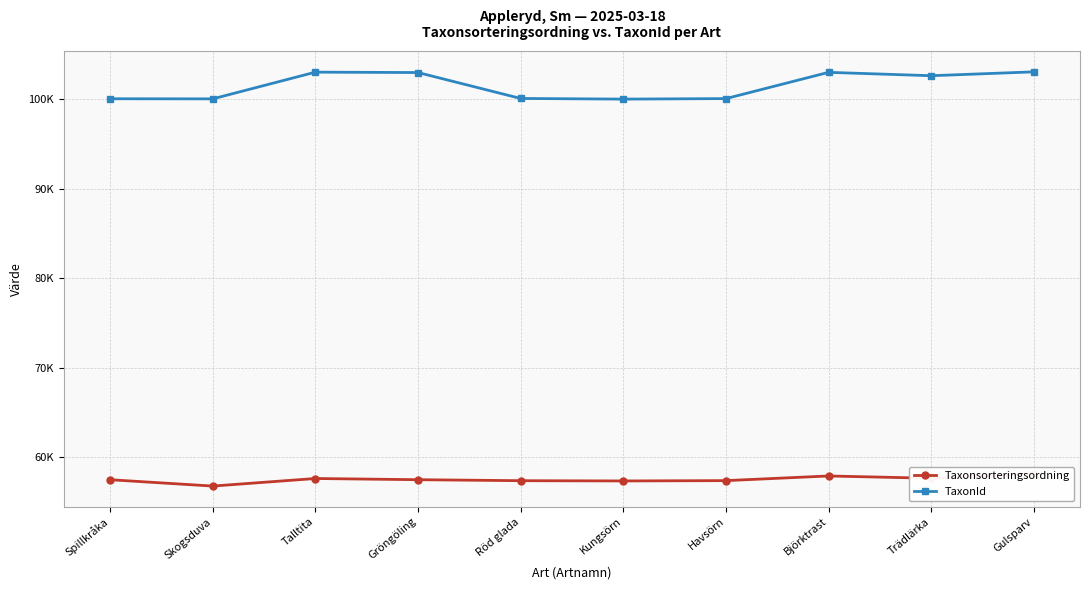

The TaxonId series shows 26838 at Gröngöling. True or false?

False